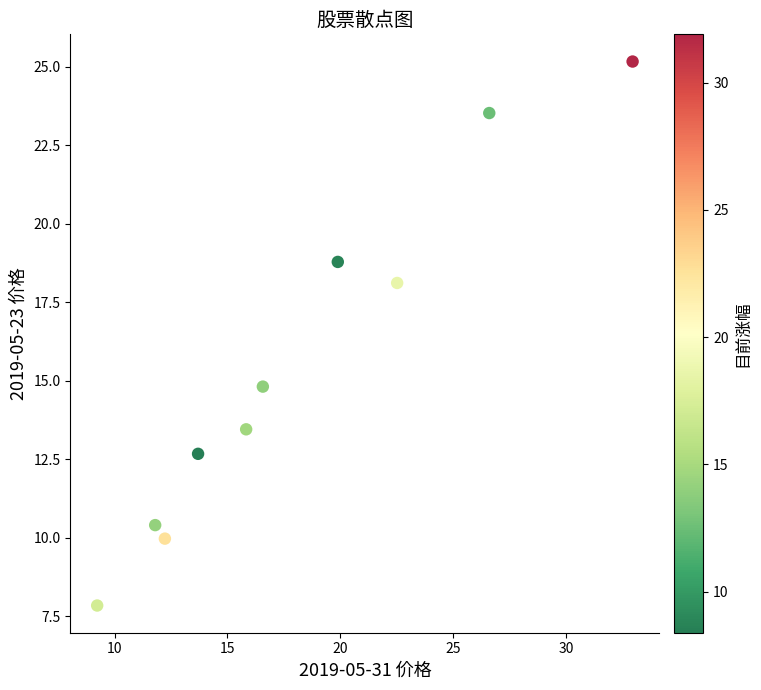

What is the average Y value?

15.5